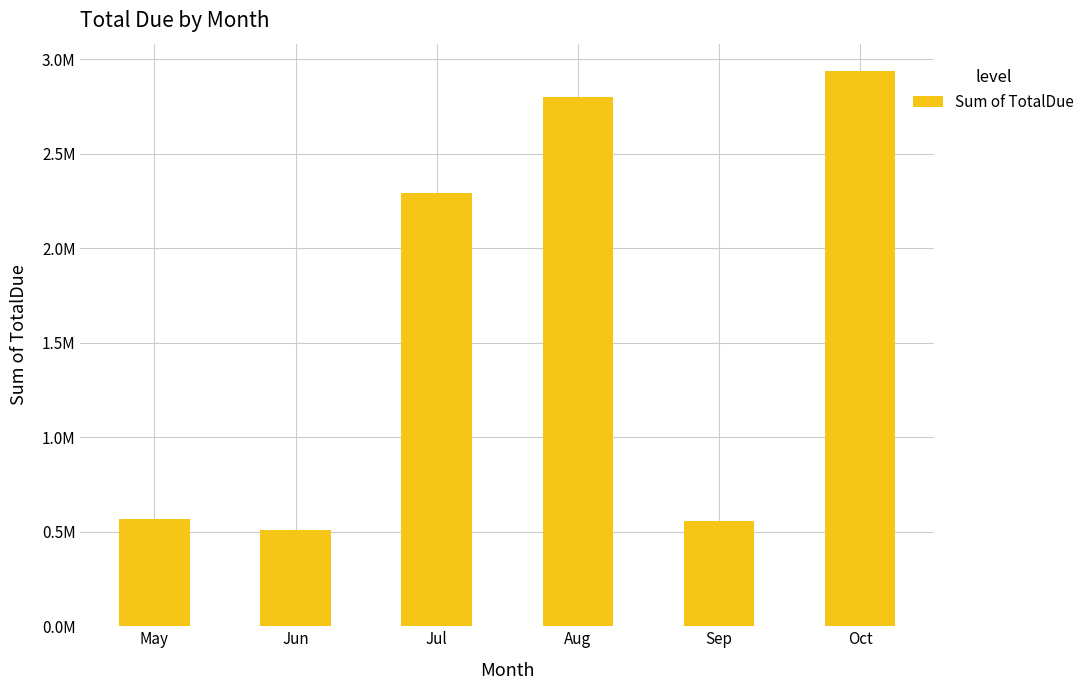

Where is the data nearest to the value 1721543?

Jul